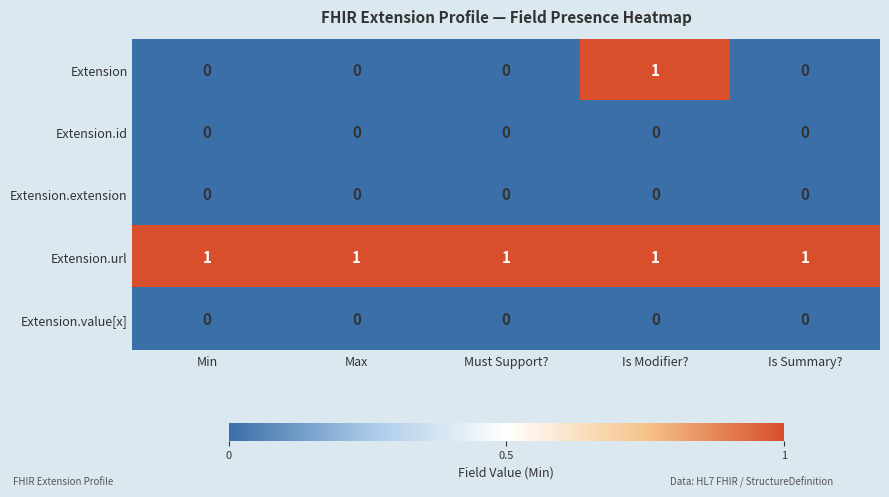

What is the total value across all series at Max?

1